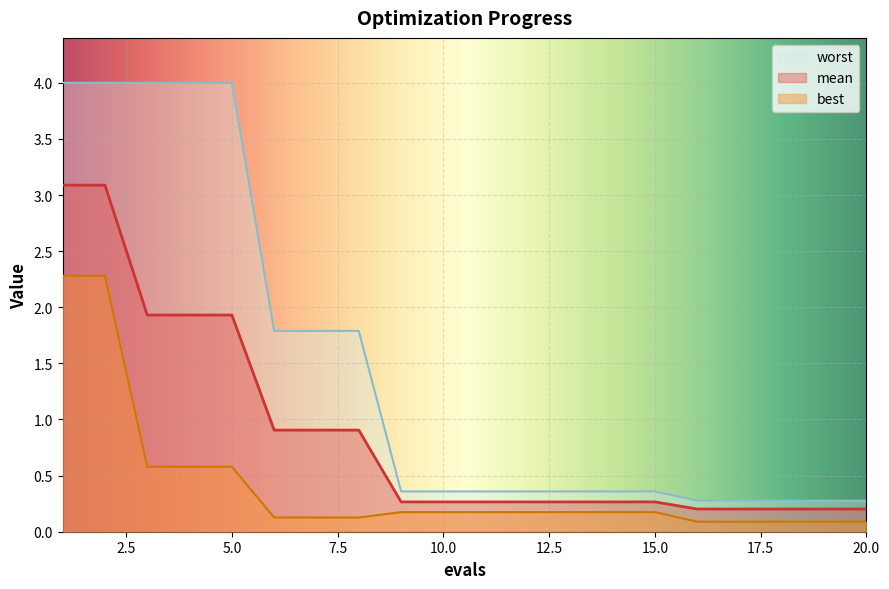

At which label does worst reach its peak?

1